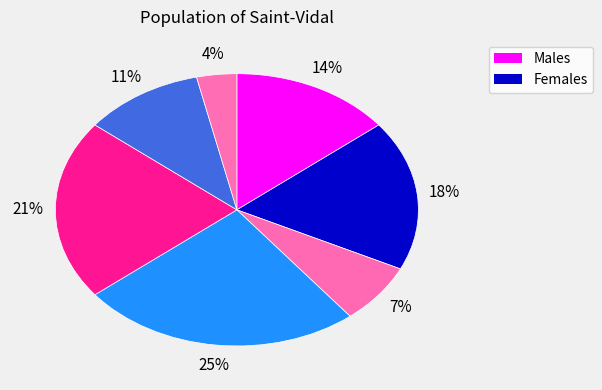

Is there a majority slice in this chart?

No